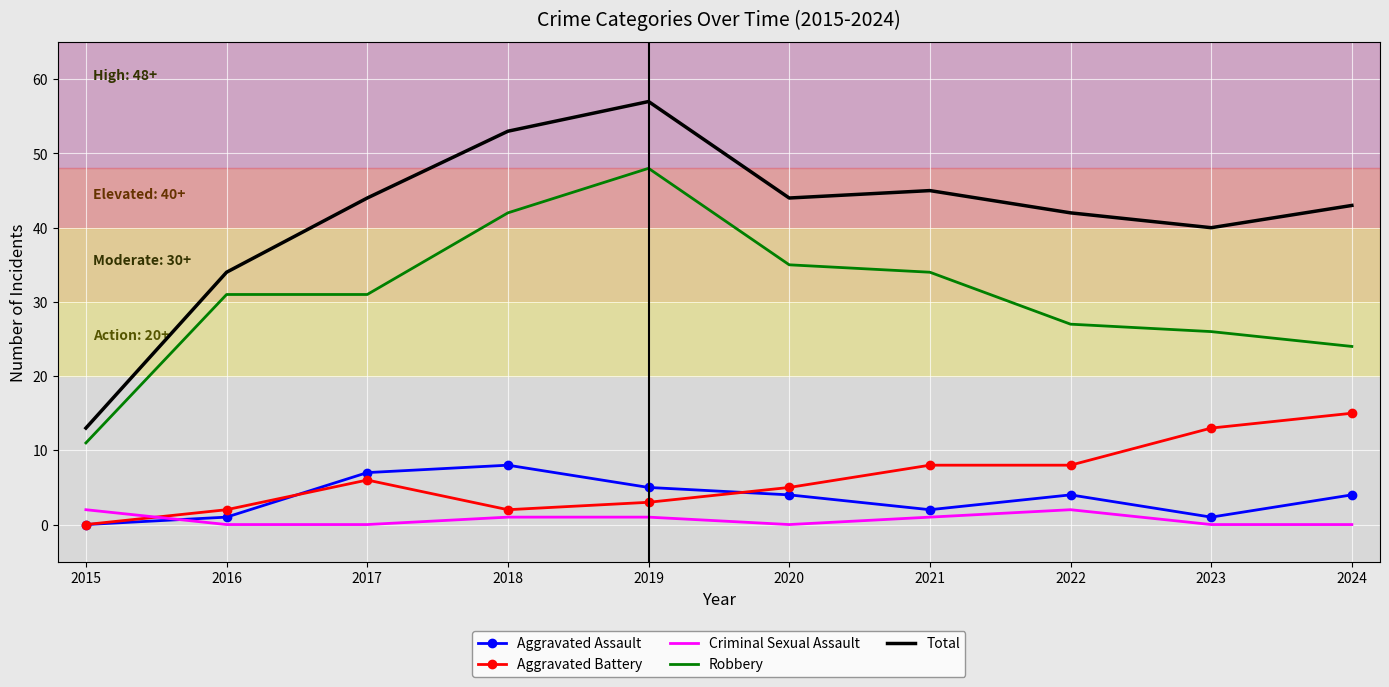

How many series are shown in this chart?

5